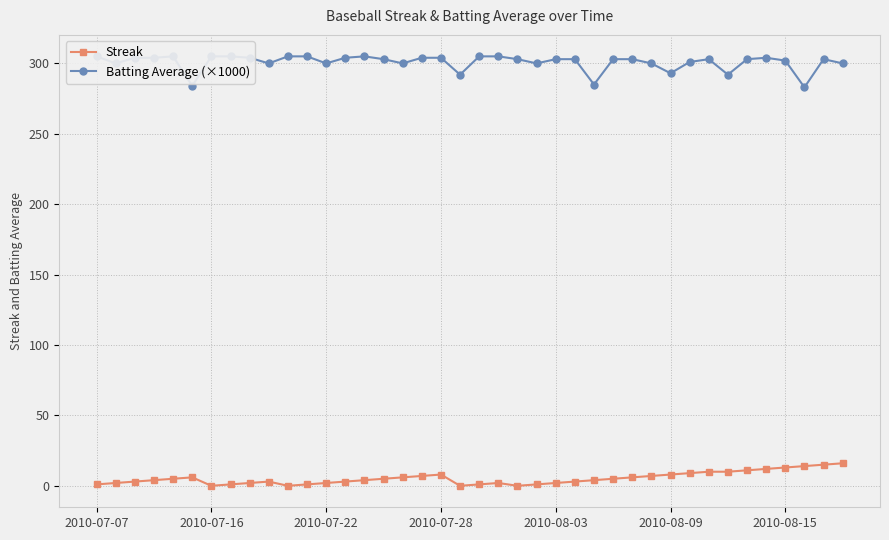

Is this an area chart (filled region under the line)?

No